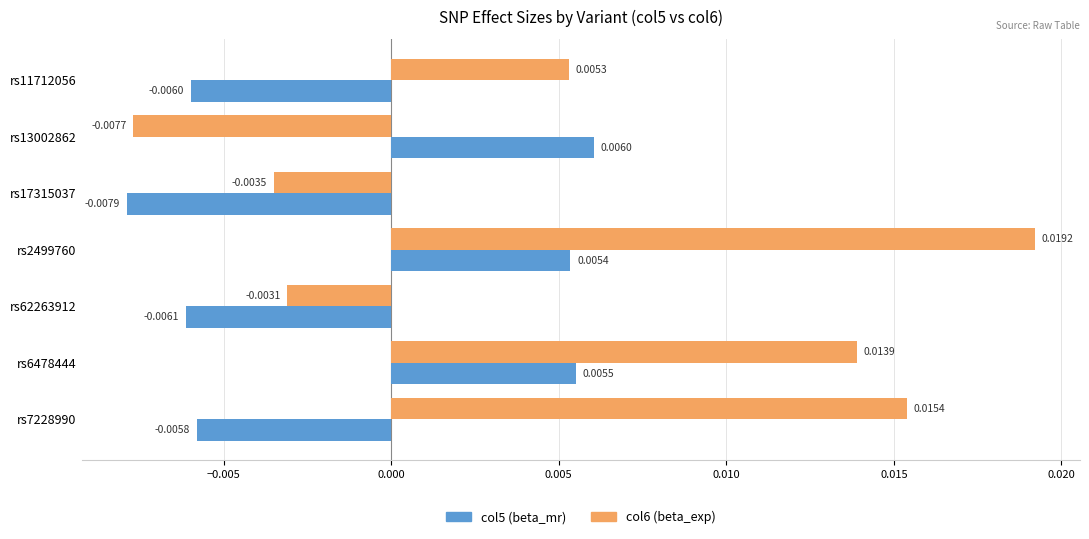

Which series changed the most between rs17315037 and rs6478444?

col6 (beta_exp)